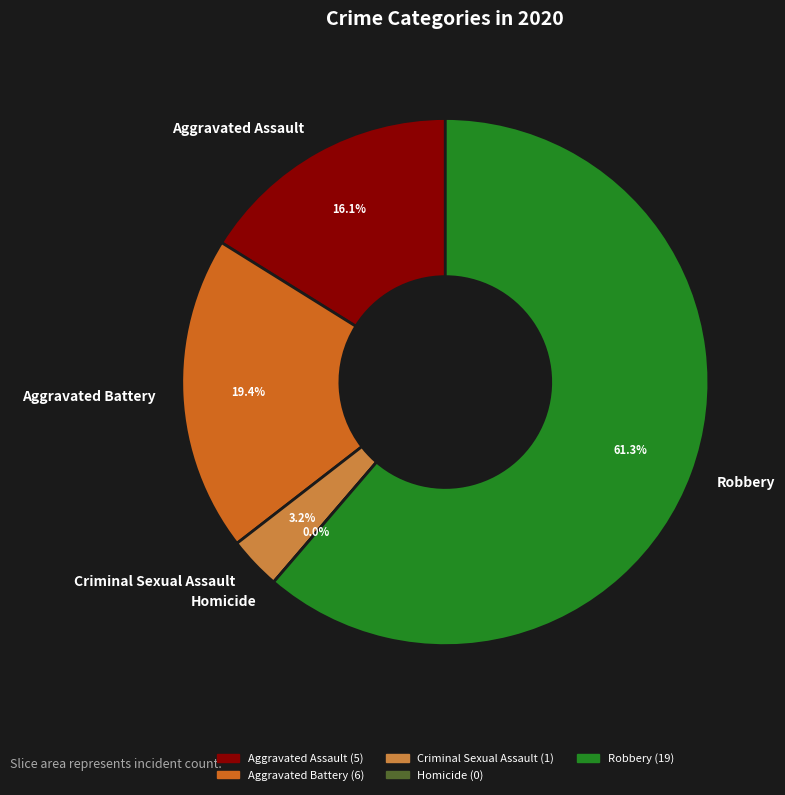

Which slice represents more than half of the pie?

Robbery